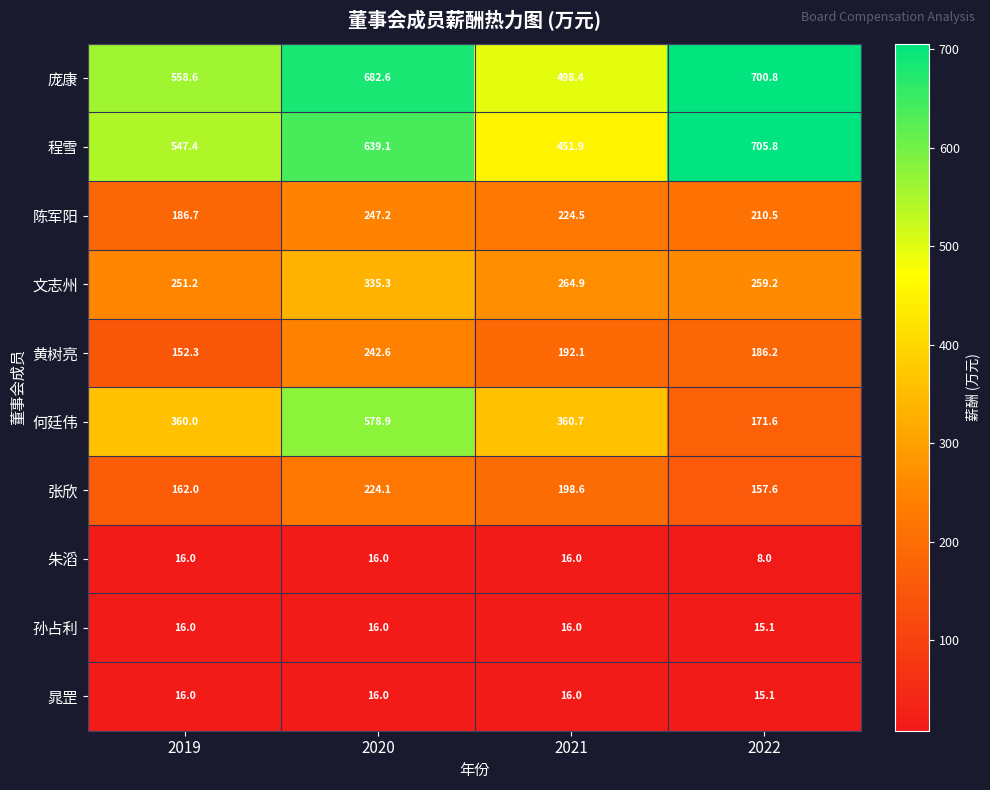

What is the difference between the maximum and minimum values in the 黄树亮 series?

90.3